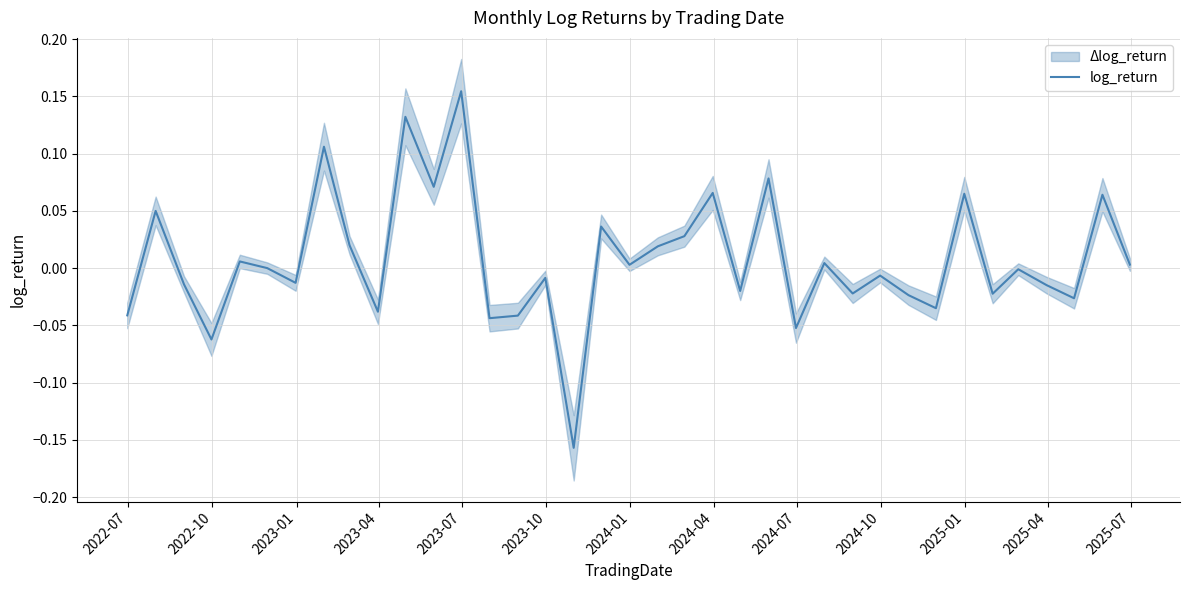

Between 2023-10 and 2025-01, which is larger?

2025-01